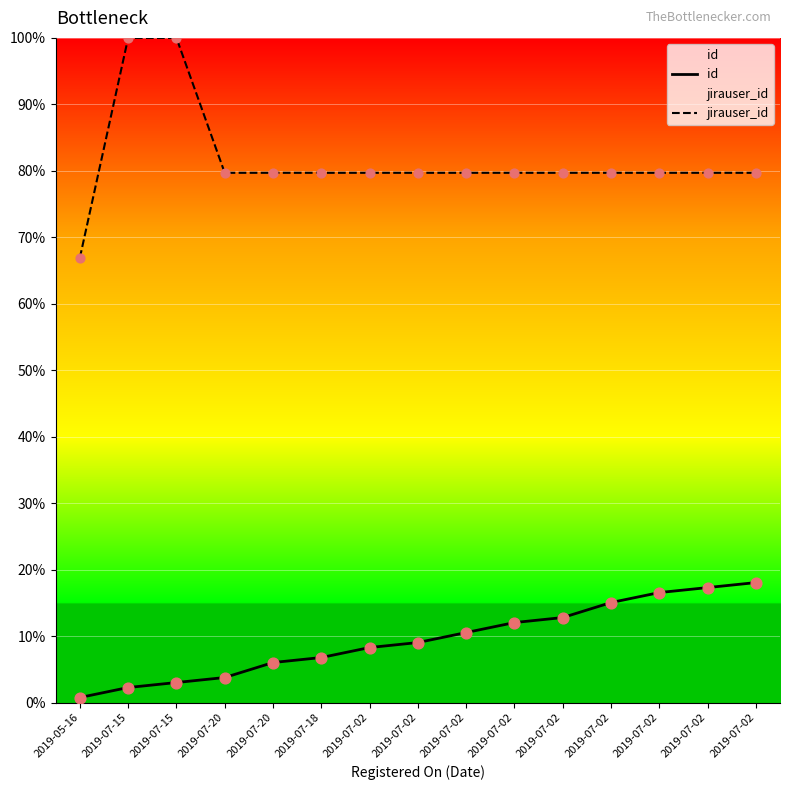

At which category is the sum across all series the highest?

2019-07-15